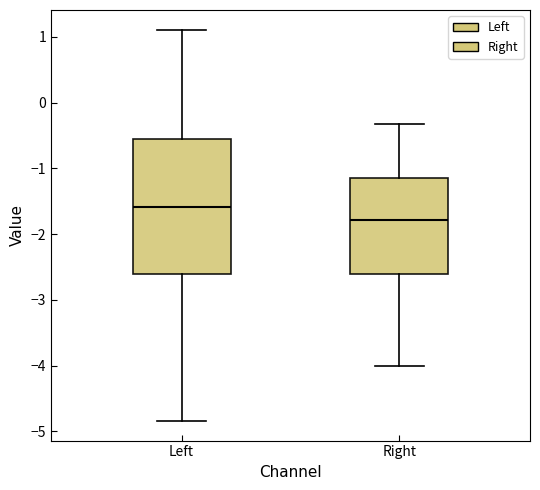

Reading left to right, transcribe this box plot: for each box, give where its median line is, the range the box spans, and where its two whiskers end, as read against the y-axis. The values are not printed on the chart, so give them approximately, as read against the axis.

Left: median -1.6, box -2.6 to -0.5, whiskers -4.8 to 1.1
Right: median -1.8, box -2.6 to -1.1, whiskers -4.0 to -0.3